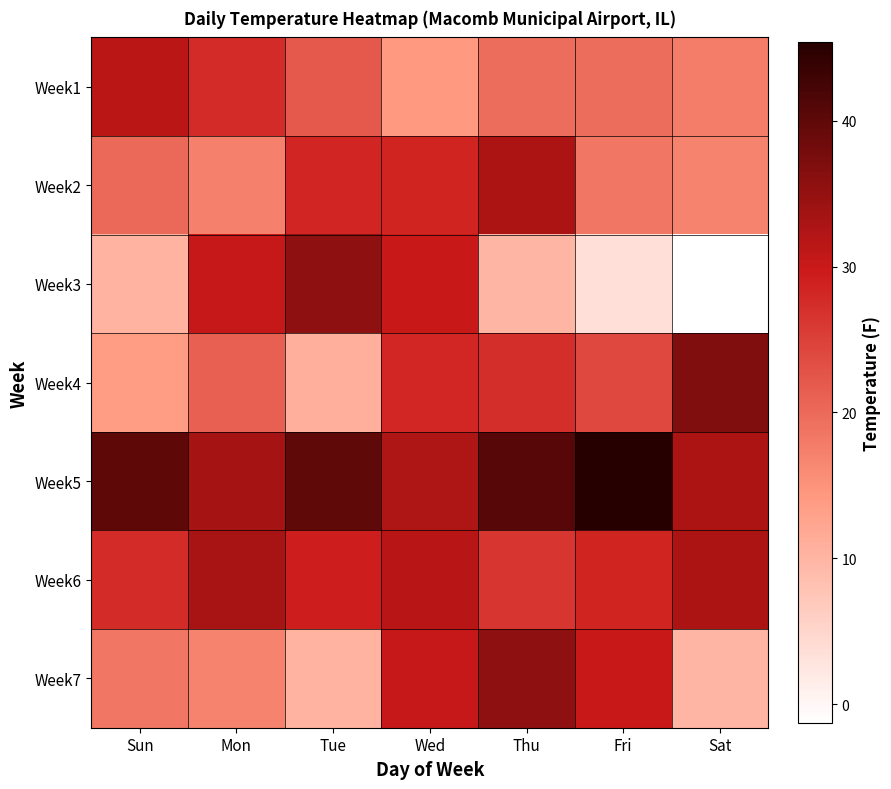

What is the difference between the highest and lowest values at Mon?

16.6